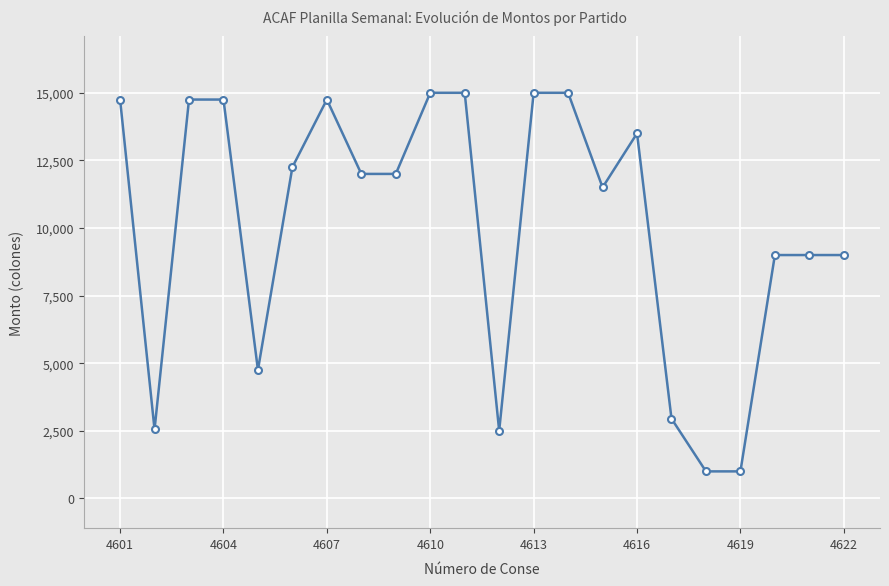

True or false: there are more than 0 points higher than both neighbors.

True